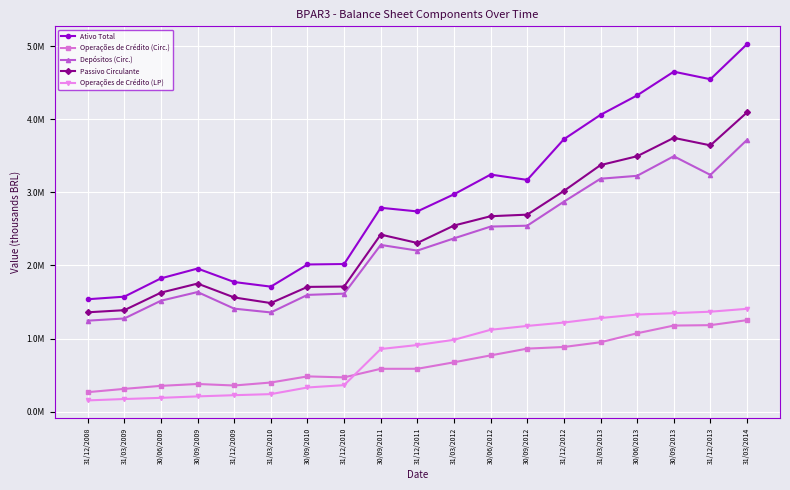

Is this an area chart (filled region under the line)?

No